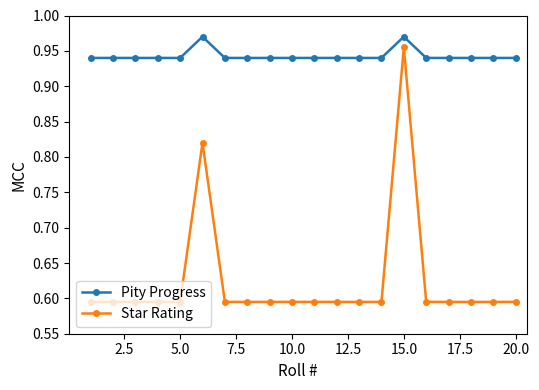

Count the number of categories in the chart.

20